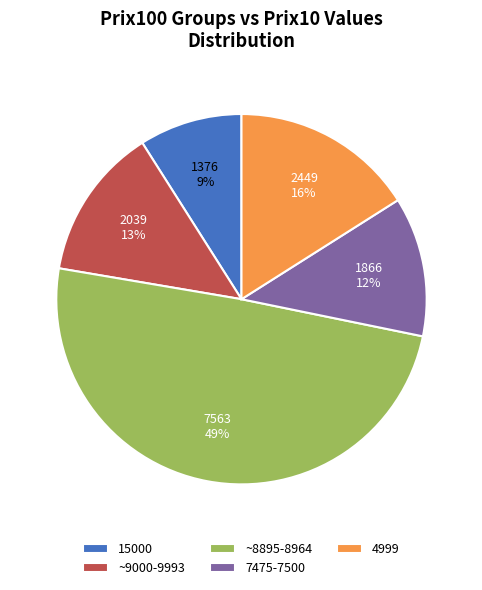

Does any single category account for the majority?

No